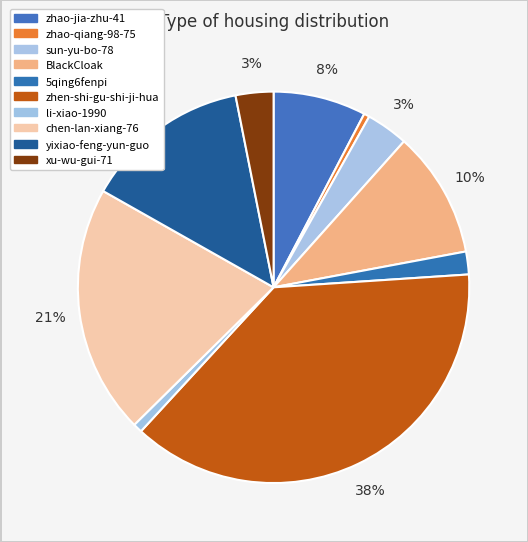

What is the ratio of the value at zhen-shi-gu-shi-ji-hua to the value at 5qing6fenpi?

20.1